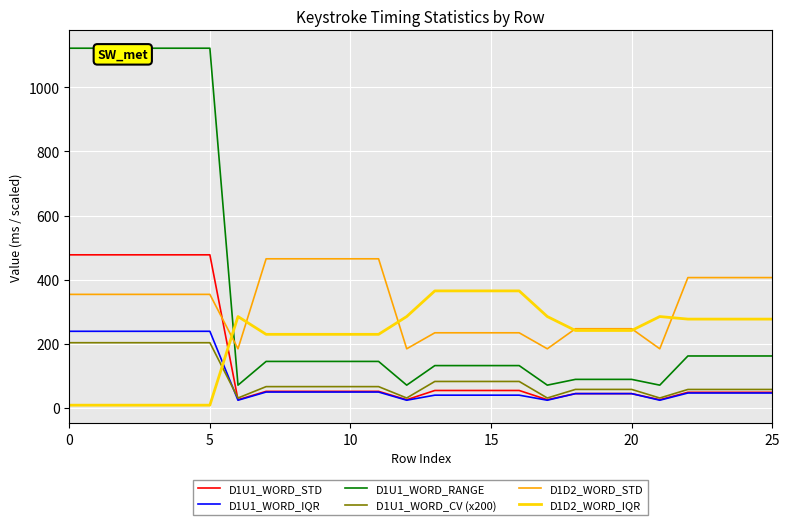

What is the value of the D1D2_WORD_IQR point at the 22nd from the left?

285.0